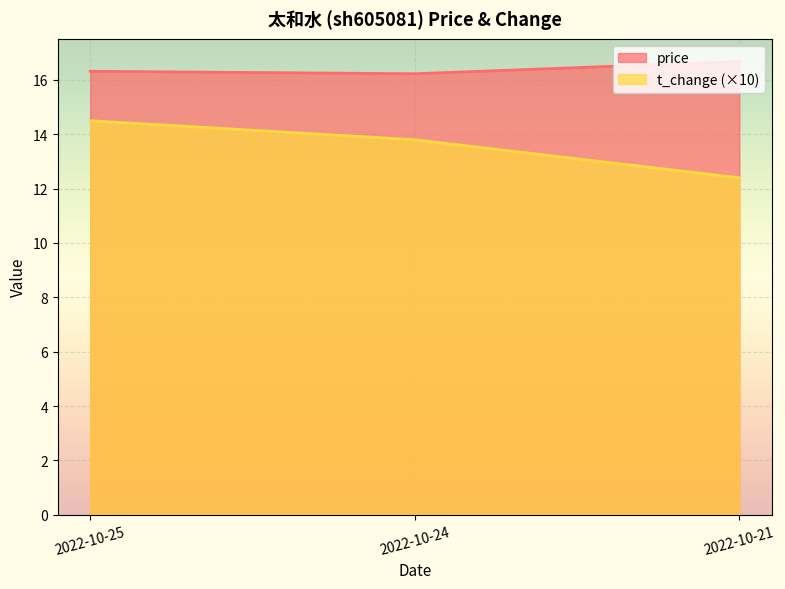

What is the value of the t_change point at the 1st from the left?

14.5